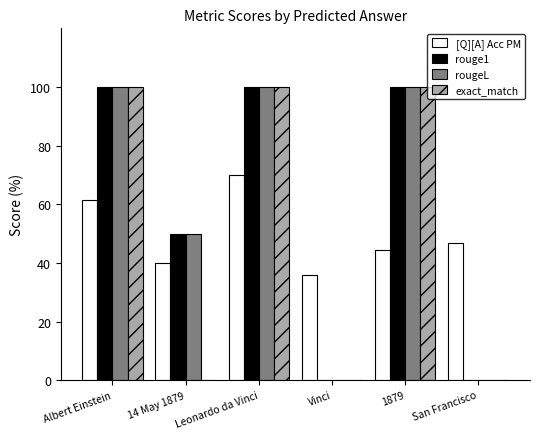

What are all the series names shown in the legend?

[Q][A] Acc PM, rouge1, rougeL, exact_match